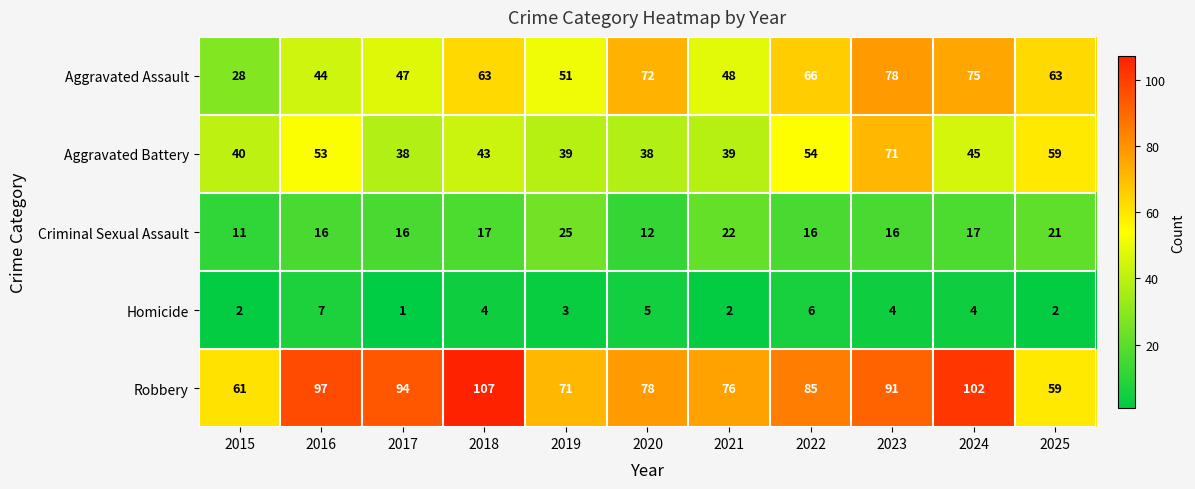

The Aggravated Battery series shows 39 at 2019. True or false?

True